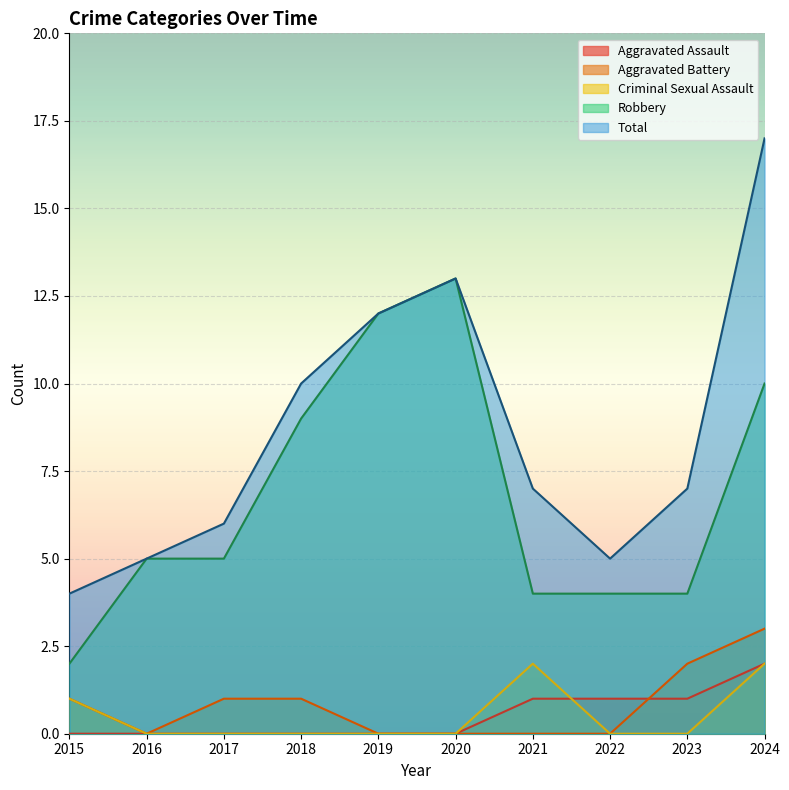

Reading left to right, extract all data points from this chart.

Aggravated Assault: 0	0	0	0	0	0	1	1	1	2
Aggravated Battery: 1	0	1	1	0	0	0	0	2	3
Criminal Sexual Assault: 1	0	0	0	0	0	2	0	0	2
Robbery: 2	5	5	9	12	13	4	4	4	10
Total: 4	5	6	10	12	13	7	5	7	17